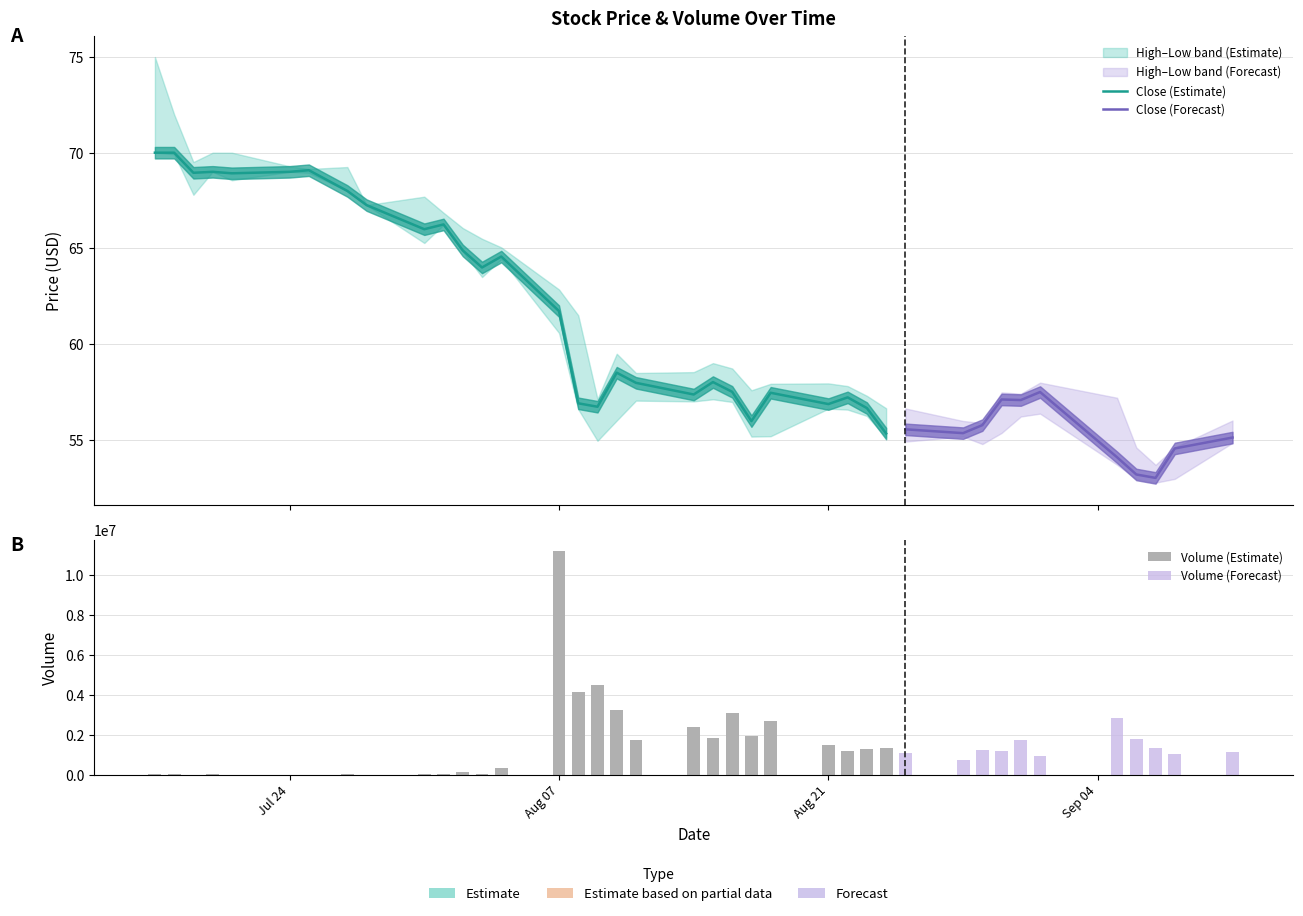

How many data points in low are less than 56?

14